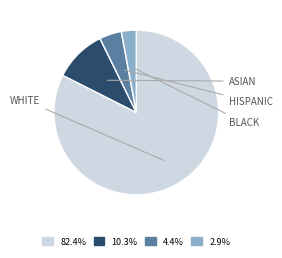

Is there a majority slice in this chart?

Yes